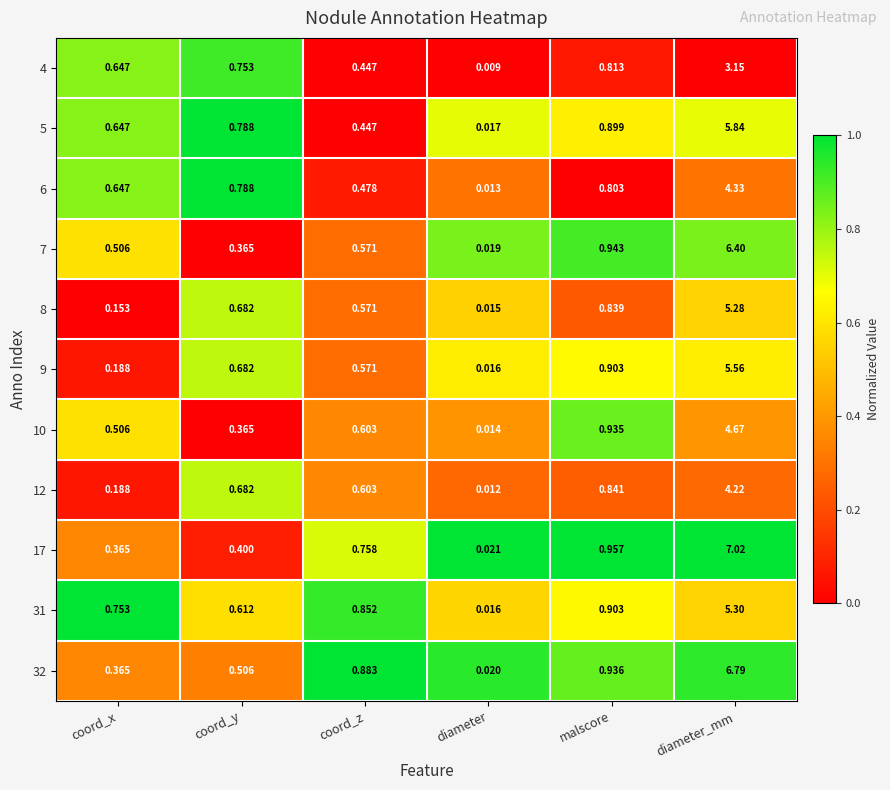

Which label corresponds to the largest value in the chart?

diameter_mm